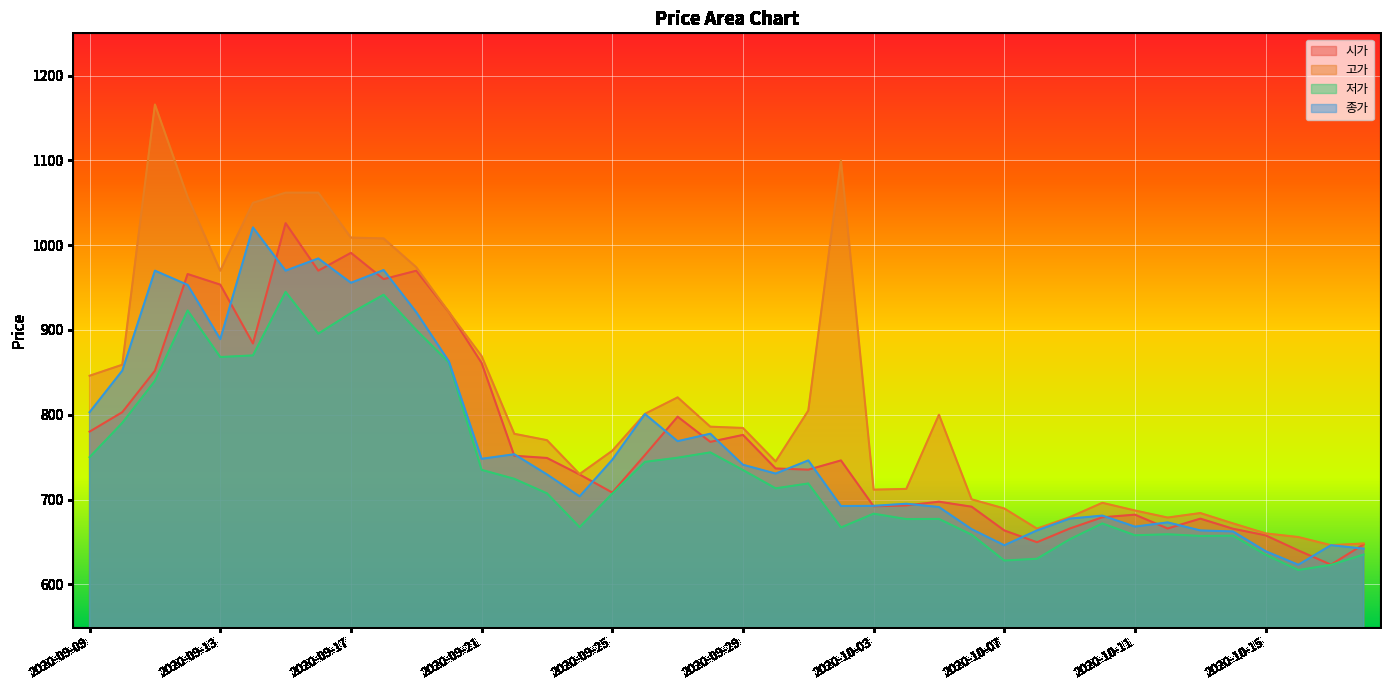

What is the approximate value of 고가 at 2020-10-05?

800.0